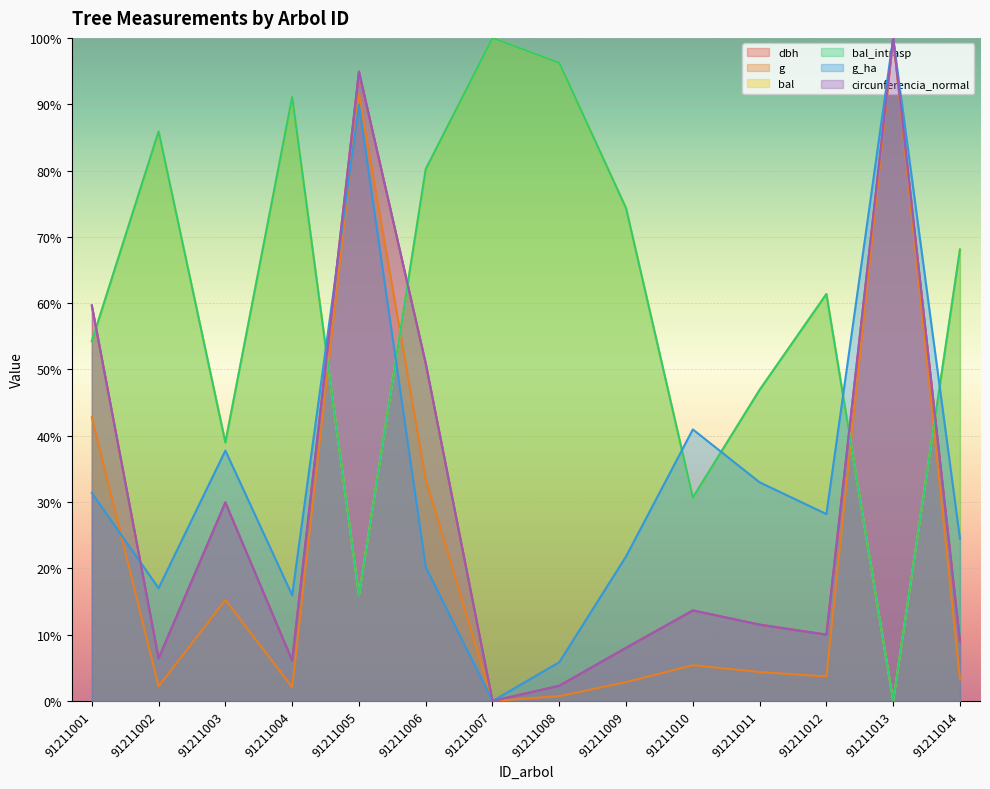

How many series are shown in this chart?

6